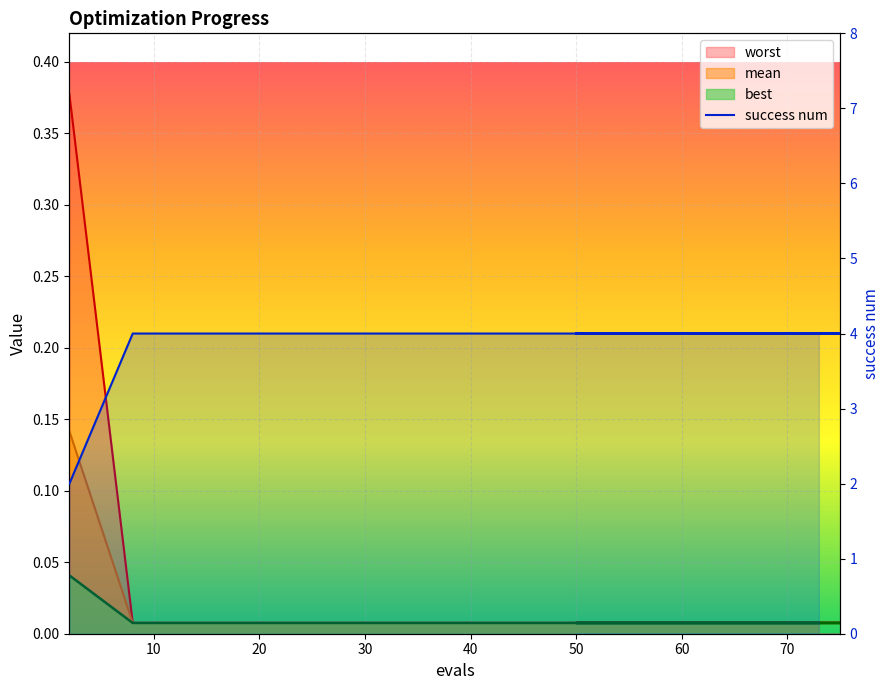

At how many categories does at least one series exceed 2?

14